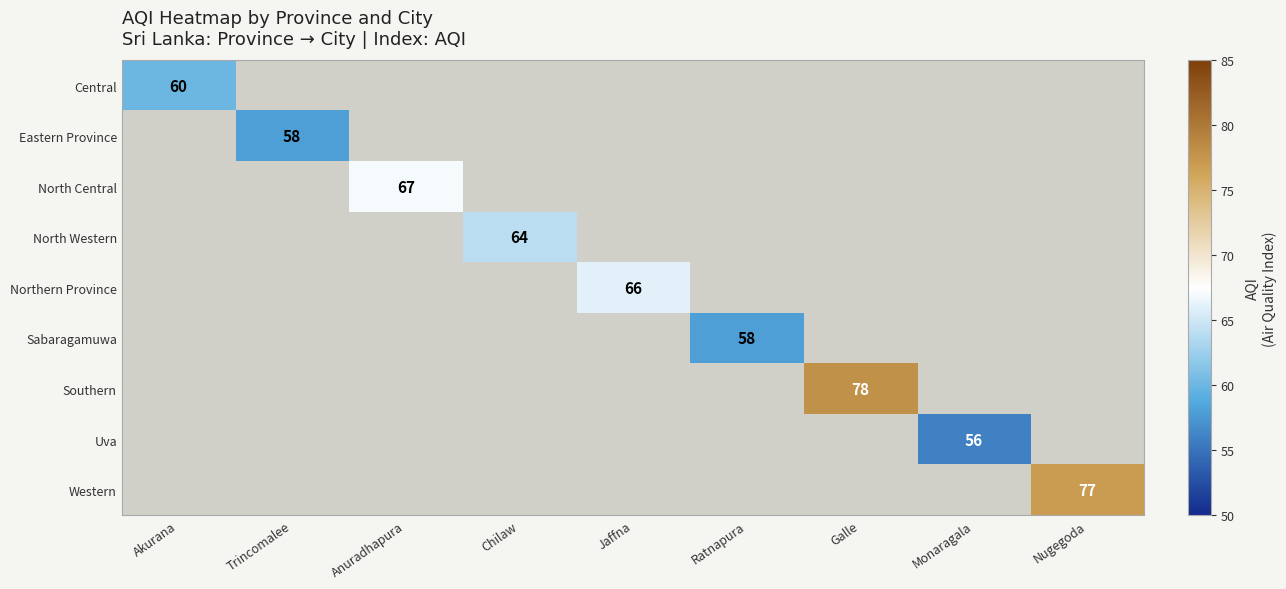

The value of North Central at Anuradhapura is 67. True or false?

True